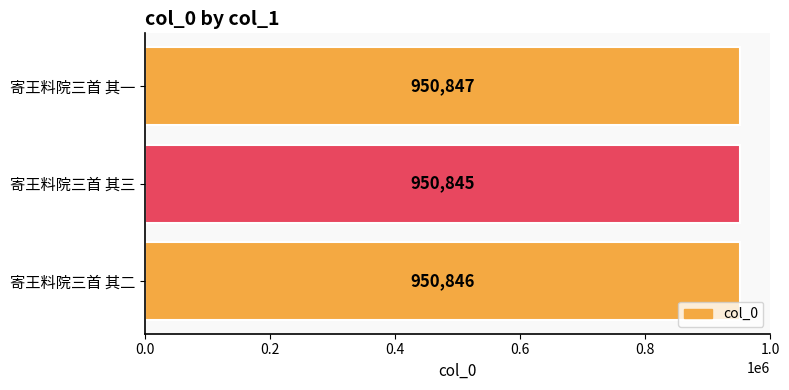

What is the greatest value displayed?

950847